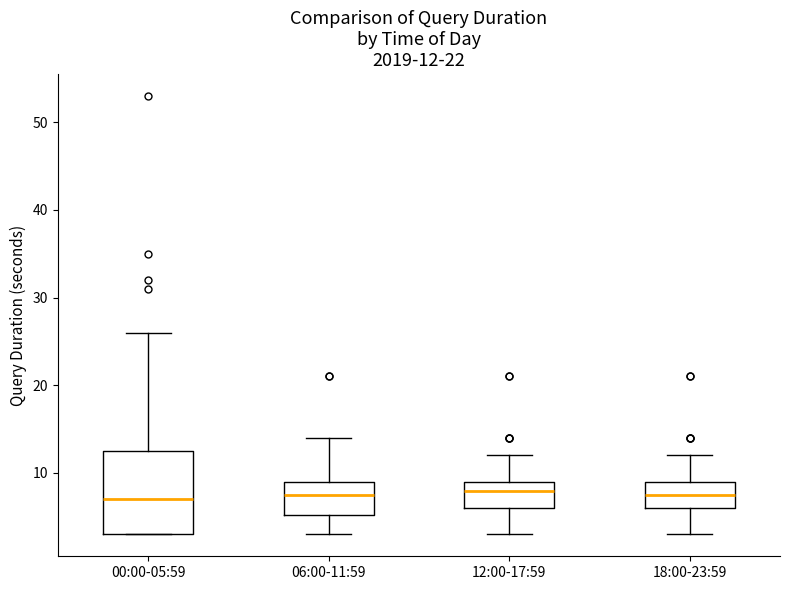

Comparing the boxes themselves (not the whiskers), which one is the tallest?

00:00-05:59